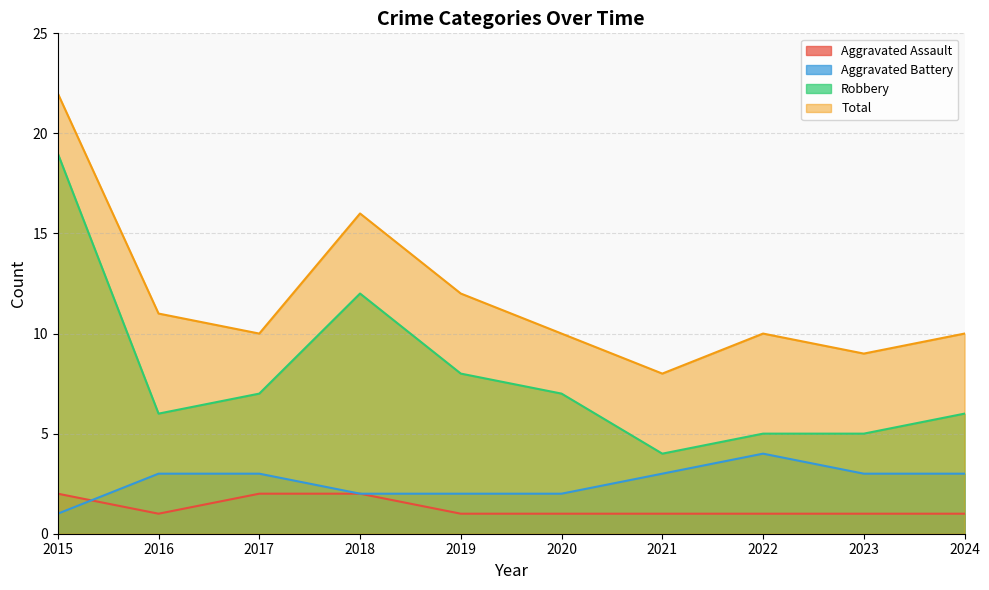

The value of Aggravated Assault at 2021 is 2. True or false?

False